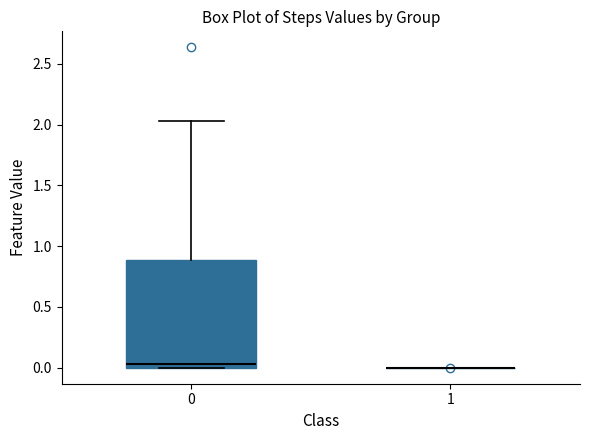

Which box is the tallest, from its lower edge to its upper edge?

0